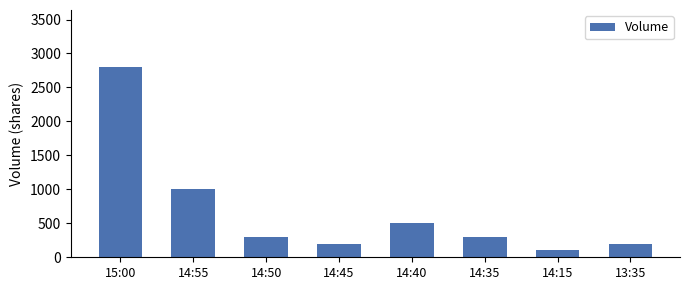

The value at 13:35 is 347. True or false?

False